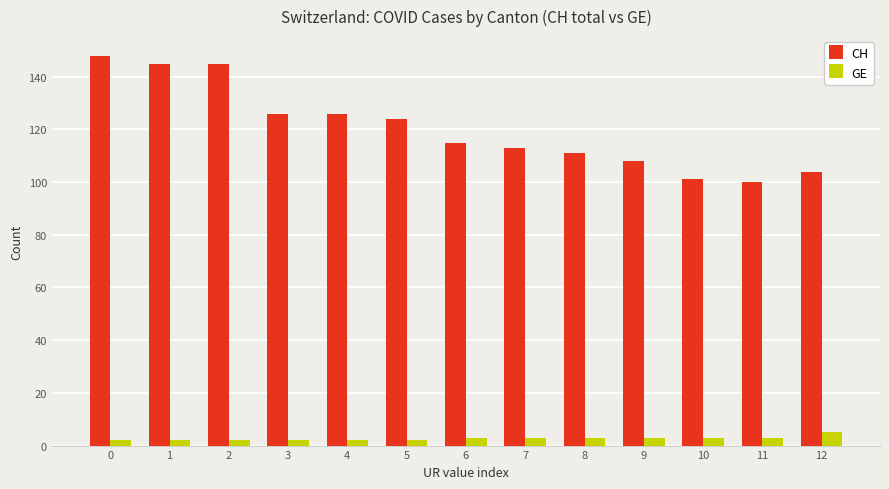

Between 8 and 9, which series saw the biggest shift?

CH